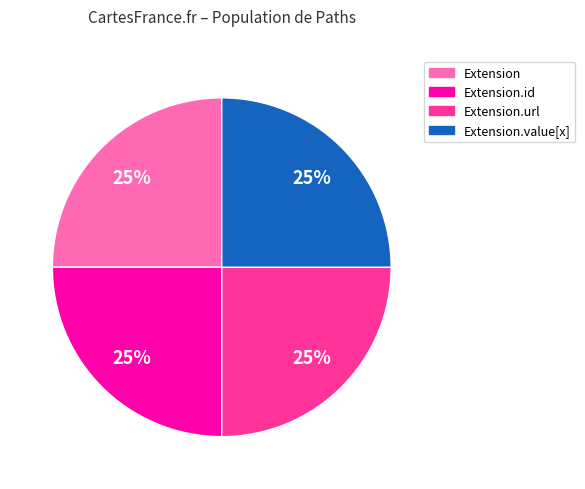

To the nearest percent, what is the average slice percentage?

25%